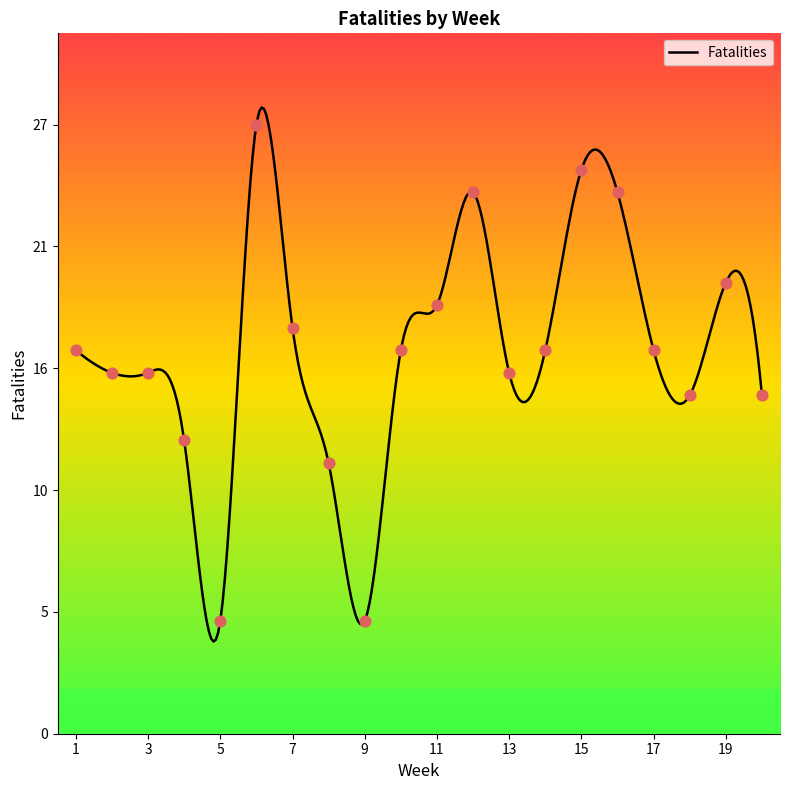

What is the change in value from 1 to 3?

-1